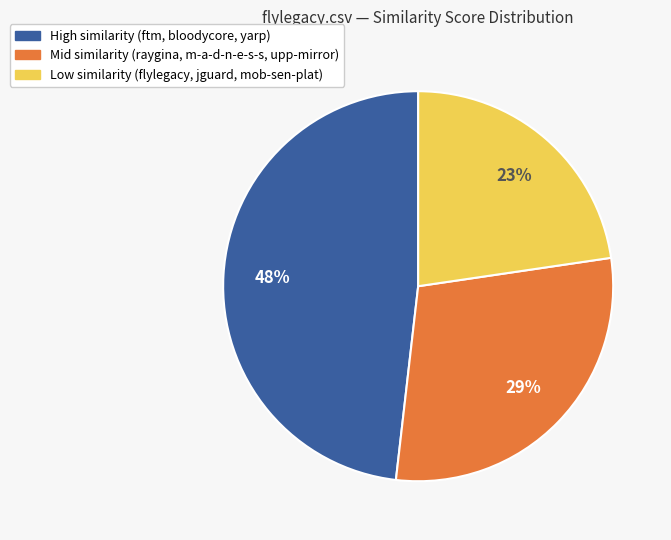

Does any single category account for the majority?

No